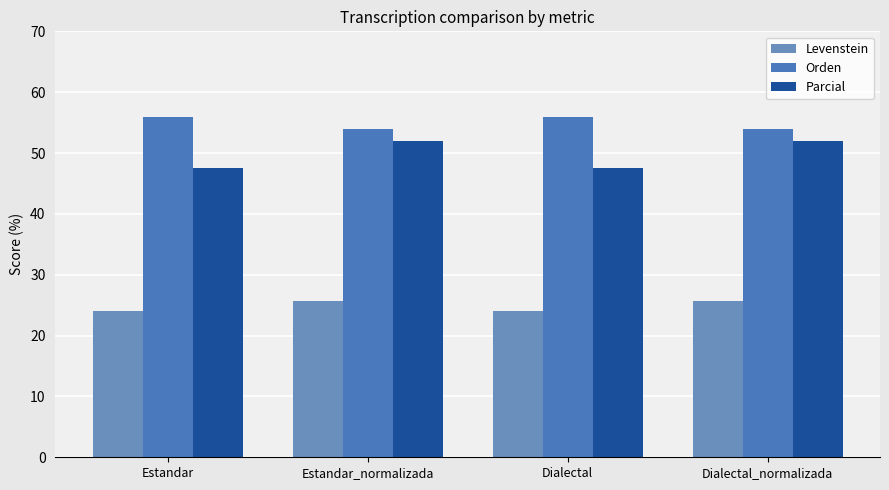

What is the approximate value of Orden at Dialectal?

56.0